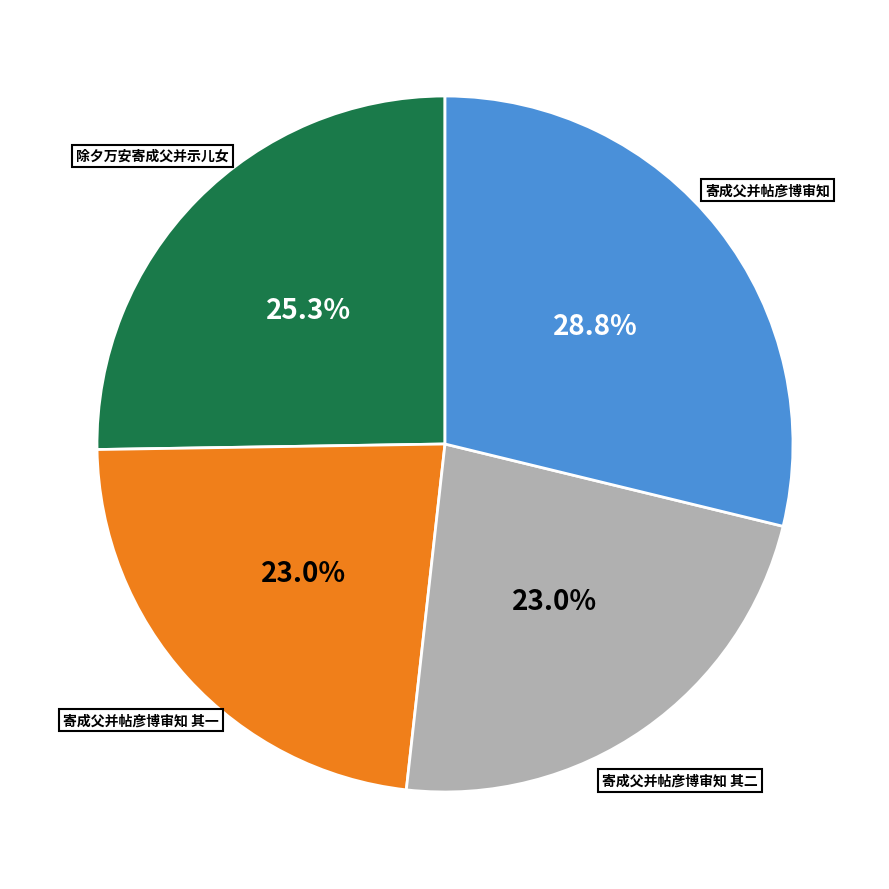

What percentage is the 寄成父并帖彦博审知 其一 slice, to the nearest percent?

23%